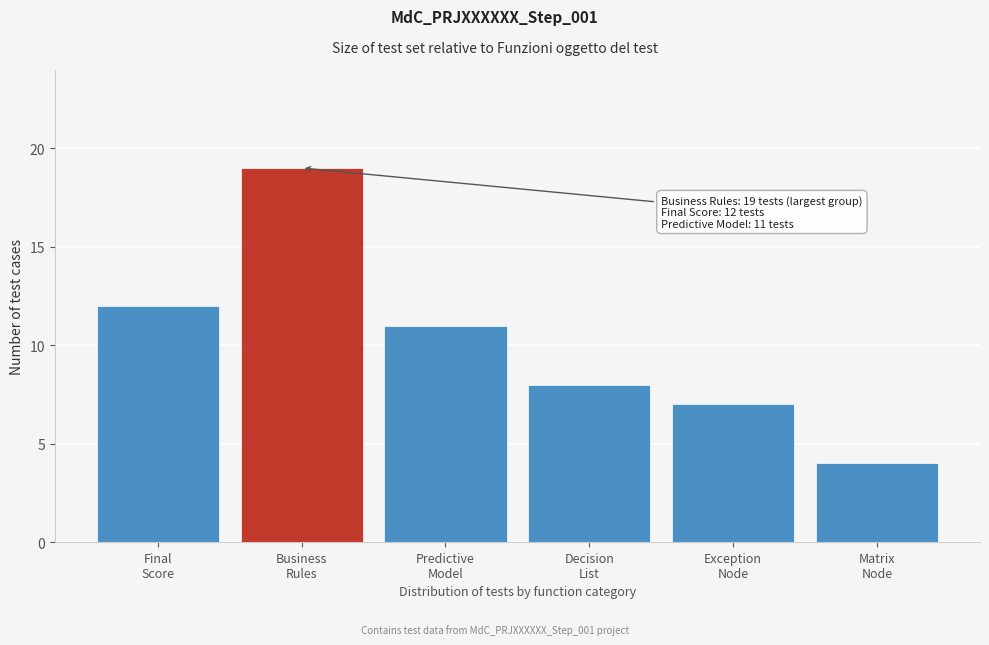

Reading left to right, what are all the values shown in this chart?

12	19	11	8	7	4